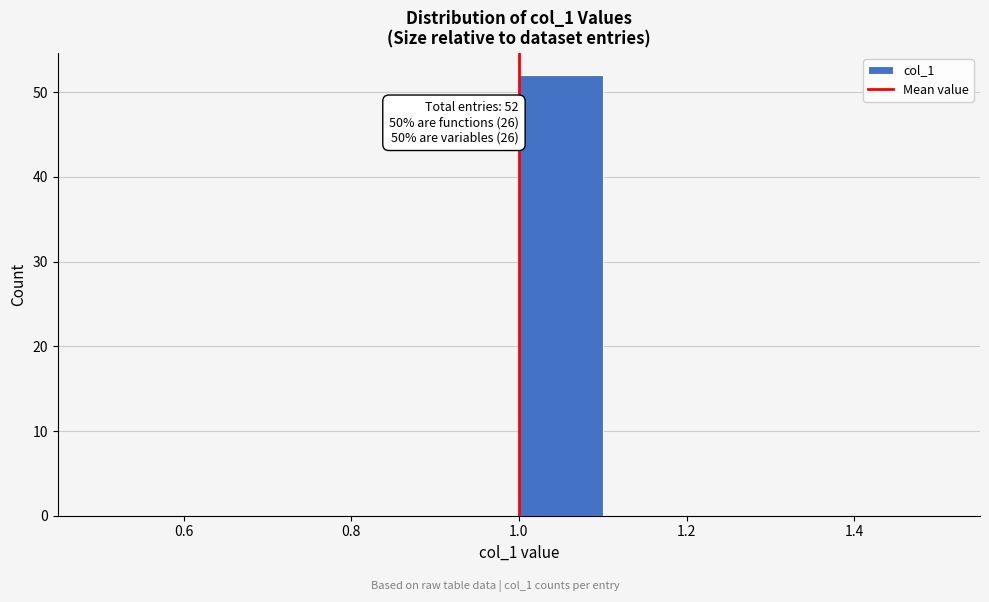

Over which range of the x-axis is the bar tallest?

1.0 to 1.1